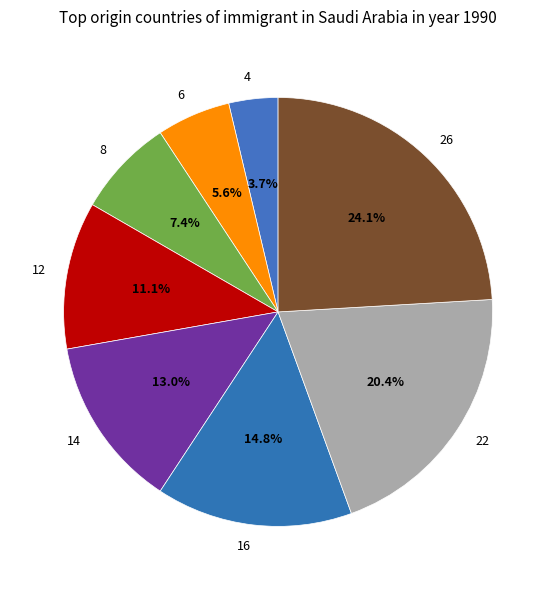

Which slice is the smallest?

4